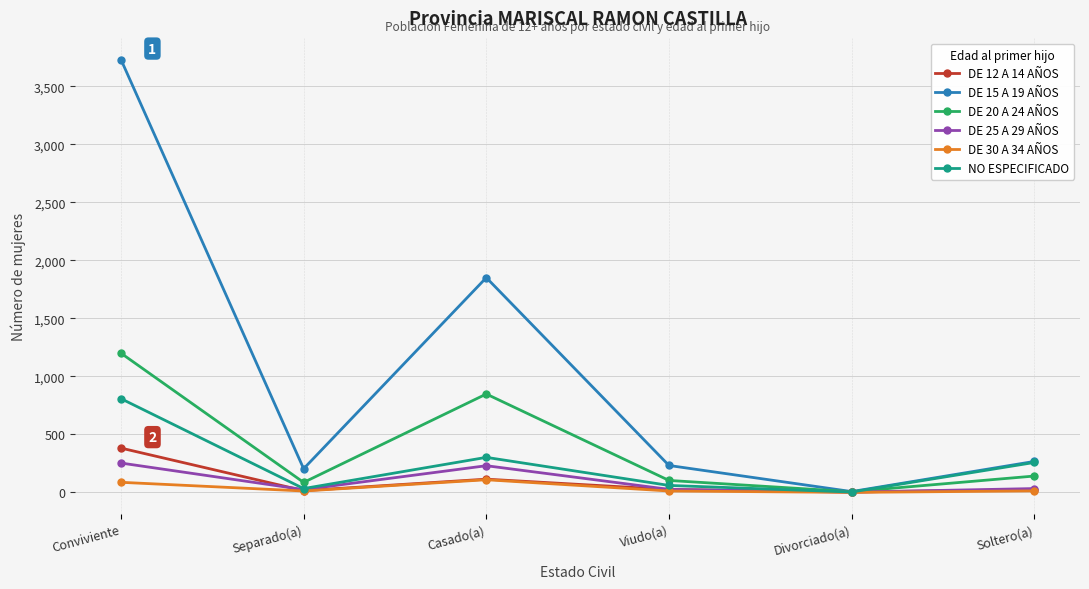

Which series has the widest spread of values?

DE 15 A 19 AÑOS